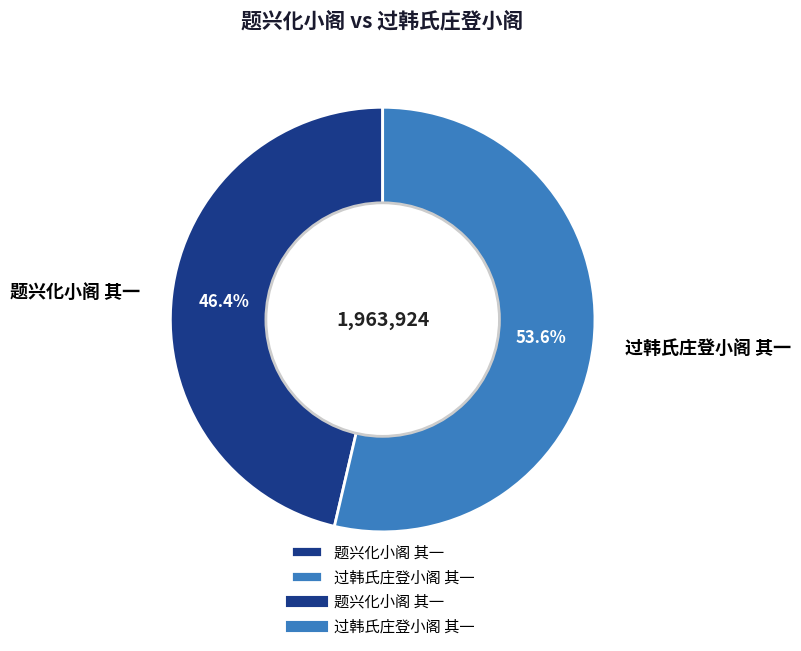

How many segments does this pie chart have?

2